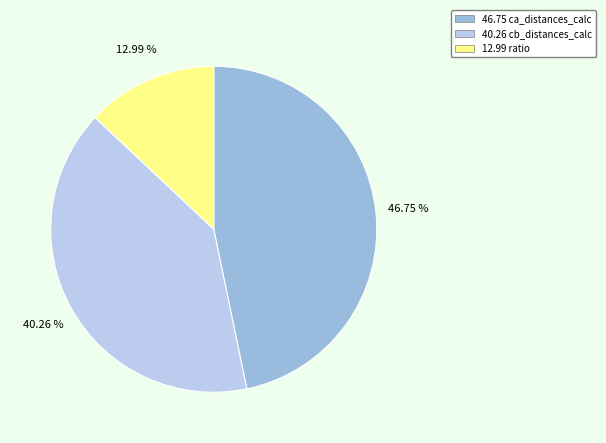

Is there any slice that represents more than half of the pie?

No